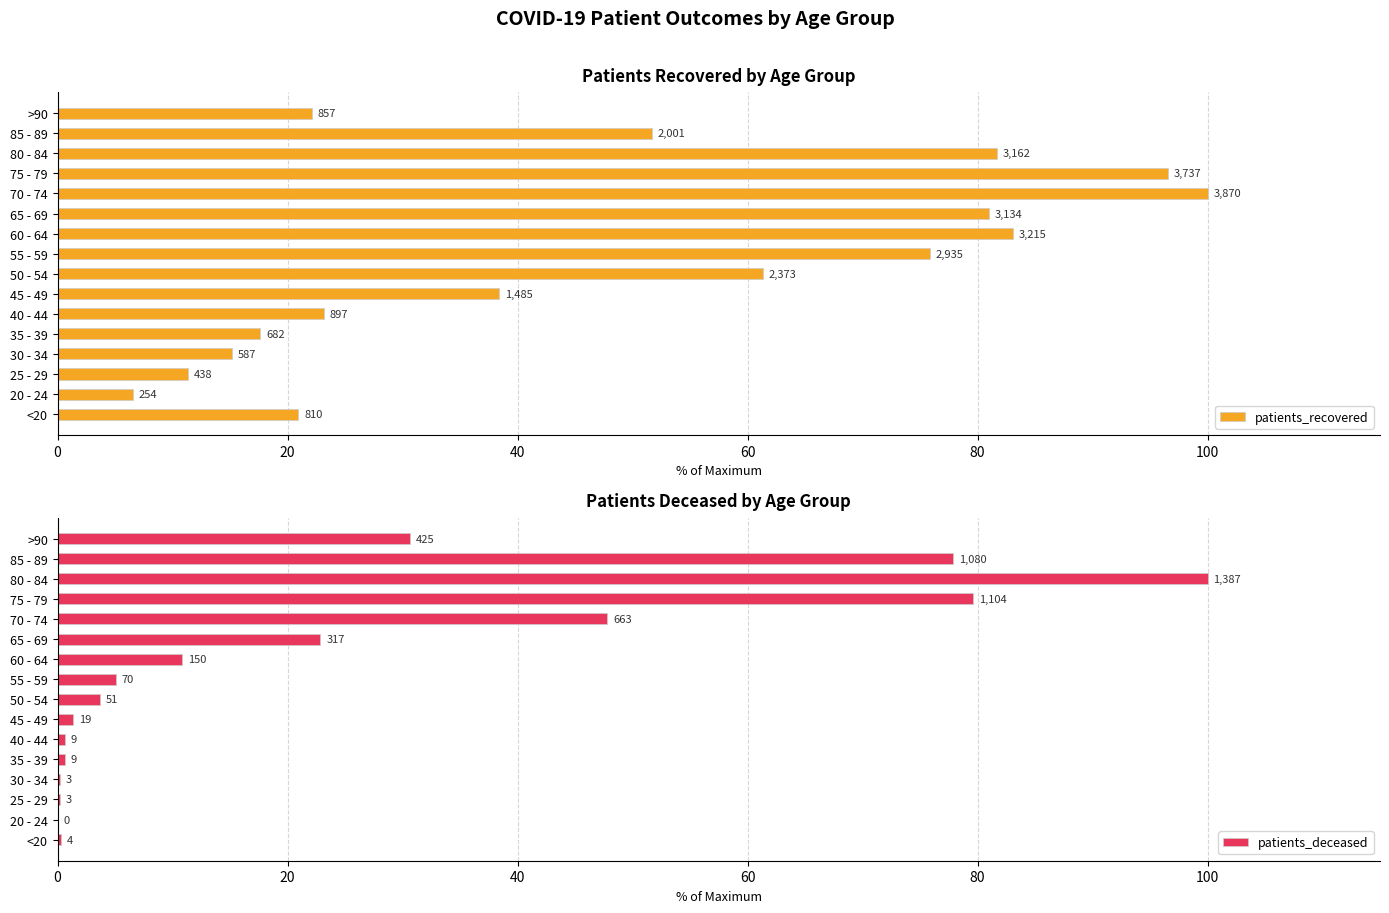

How many bars are there in each group?

2